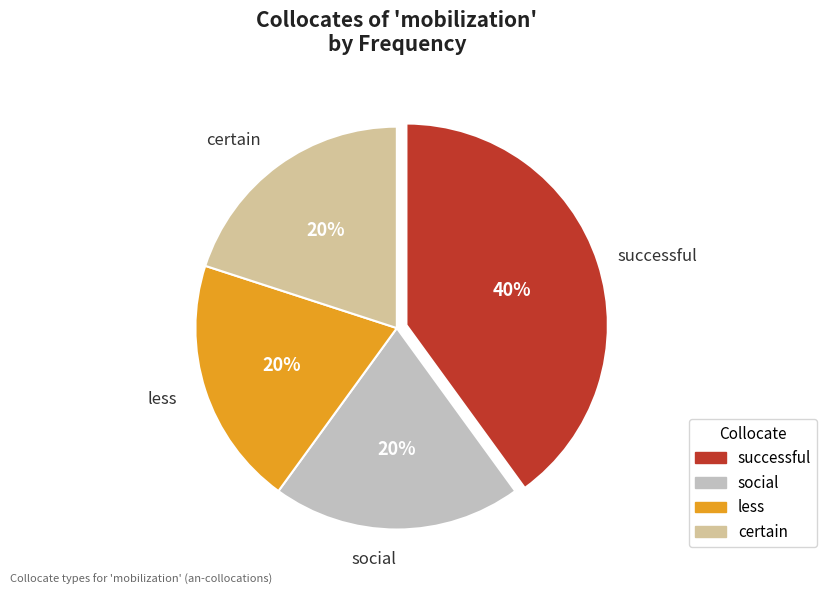

Is there a majority slice in this chart?

No